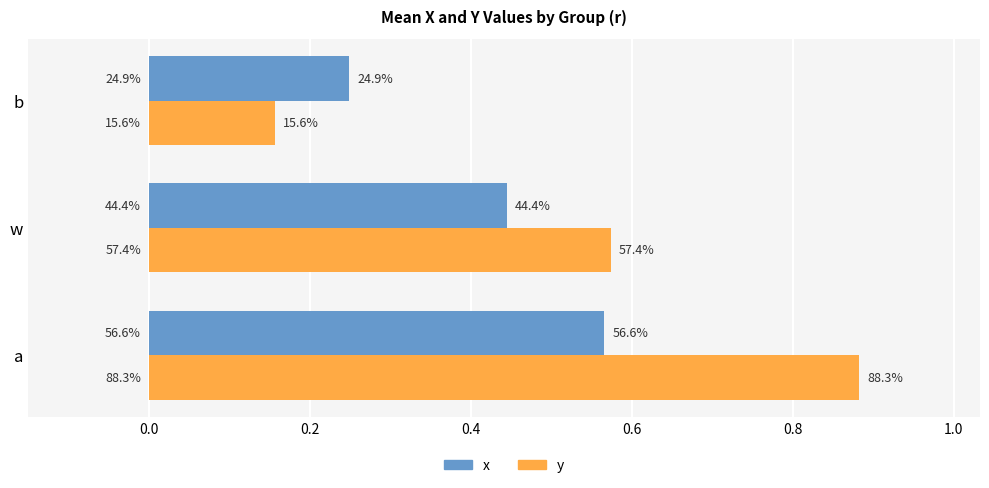

What is the minimum value for y?

0.2